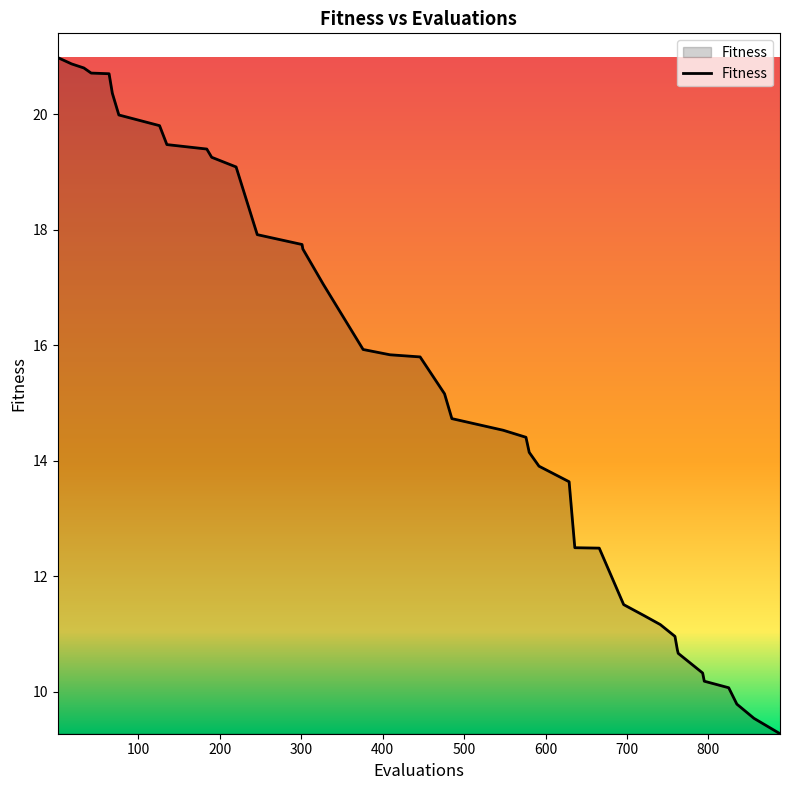

What is the minimum value shown in the chart?

9.3